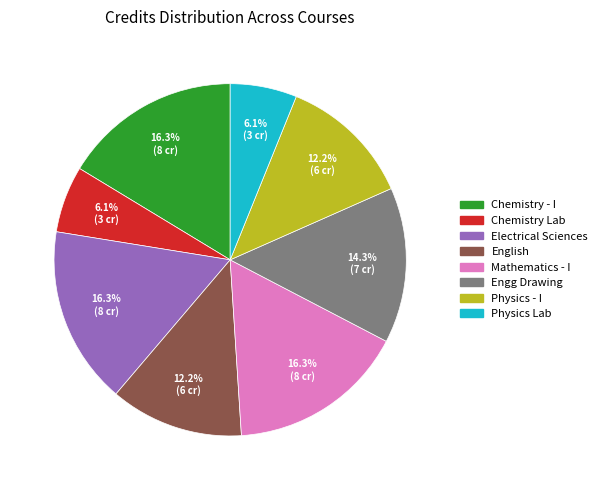

To the nearest percent, what is the average slice percentage?

12%